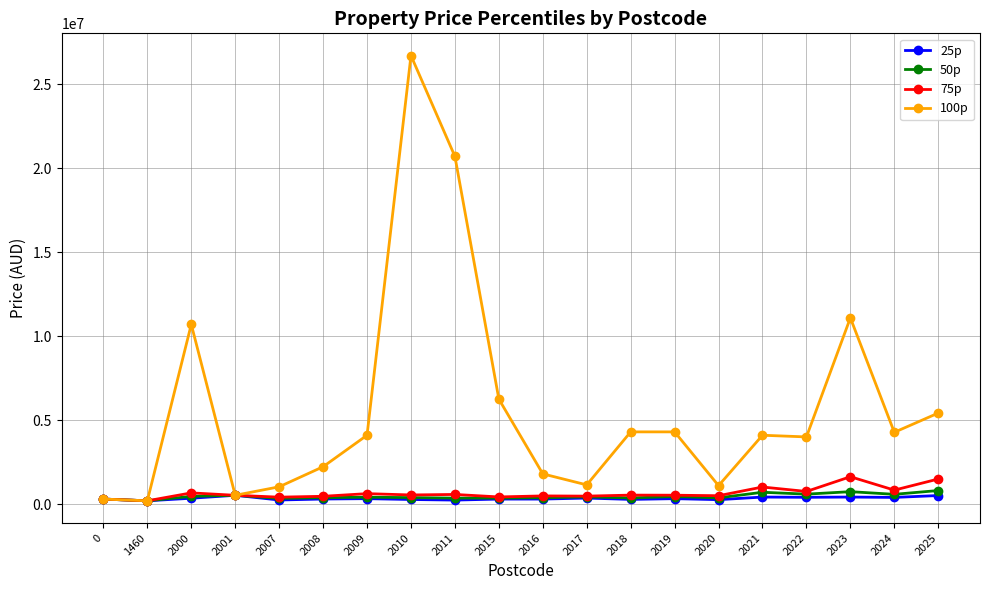

How many data points does each series have?

20